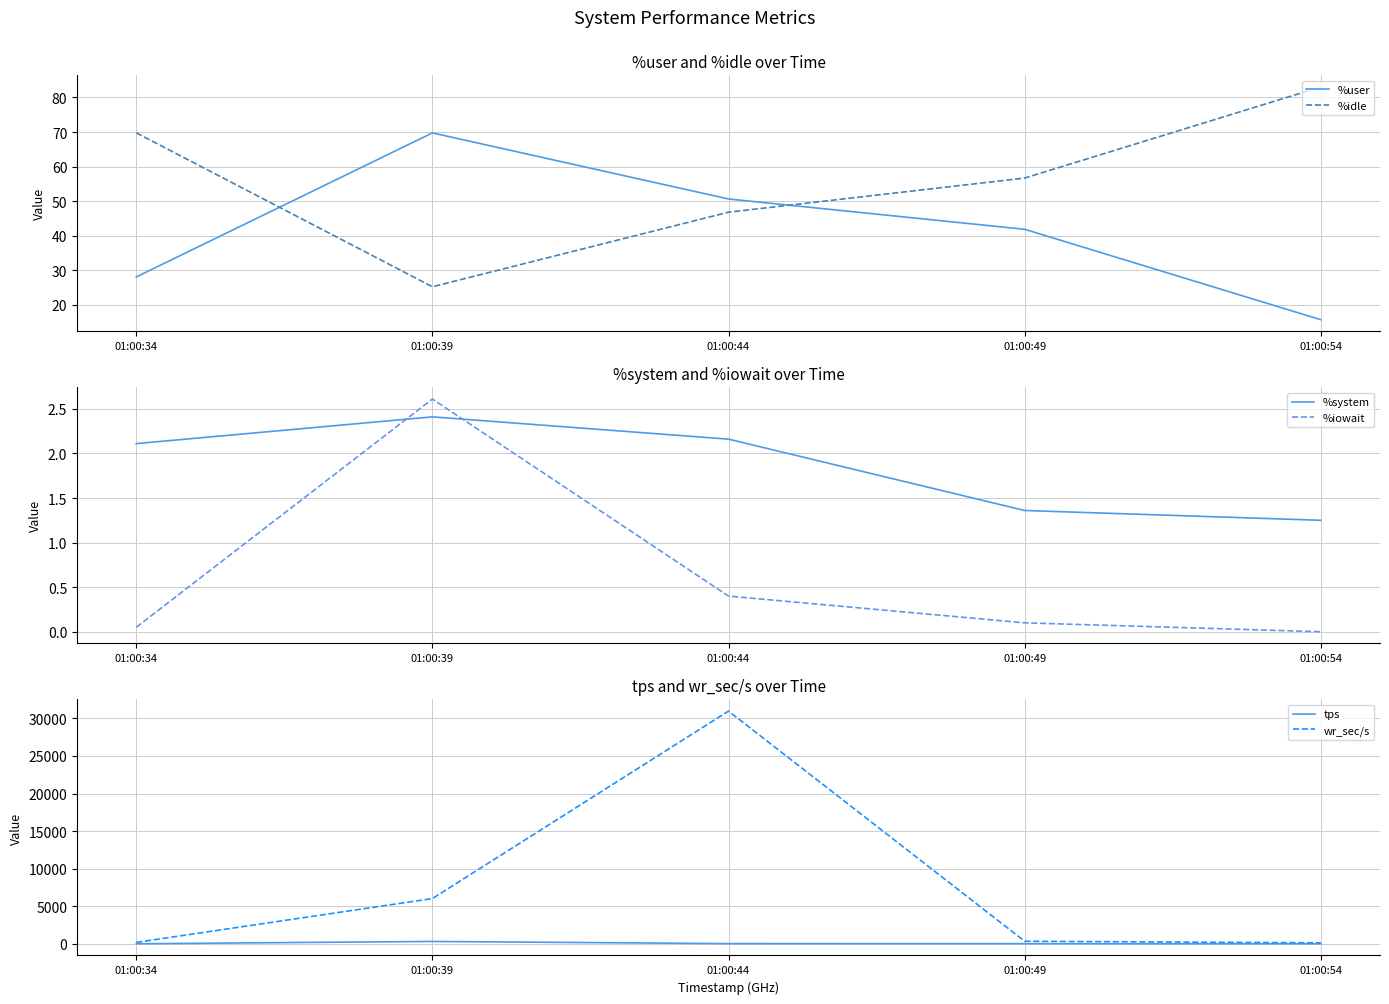

What is the value of the %user point at the 4th from the left?

41.9